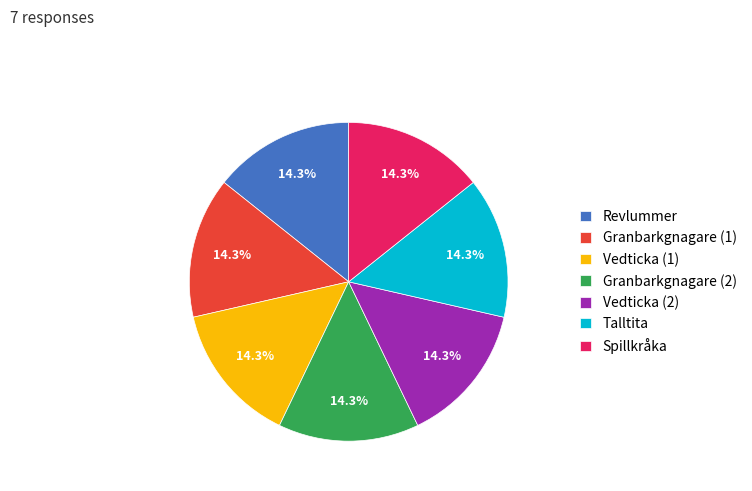

Is the sum of Granbarkgnagare (1) and Granbarkgnagare (2) greater than half?

No